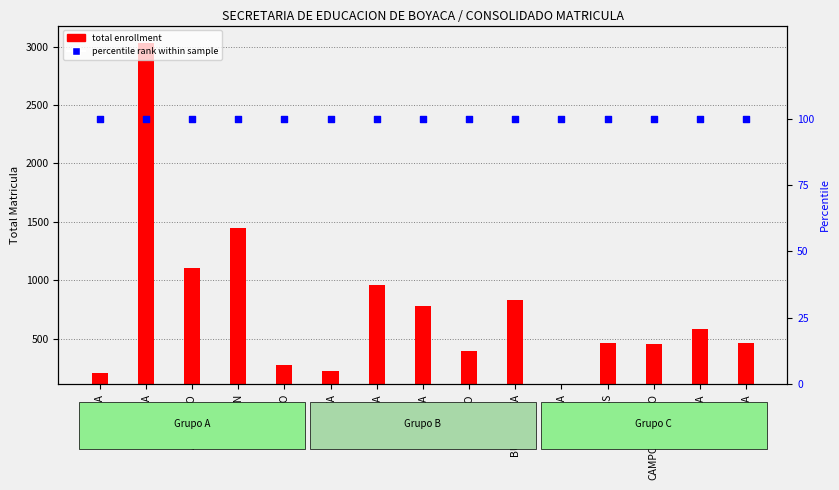

At how many categories does at least one series exceed 1192?

2